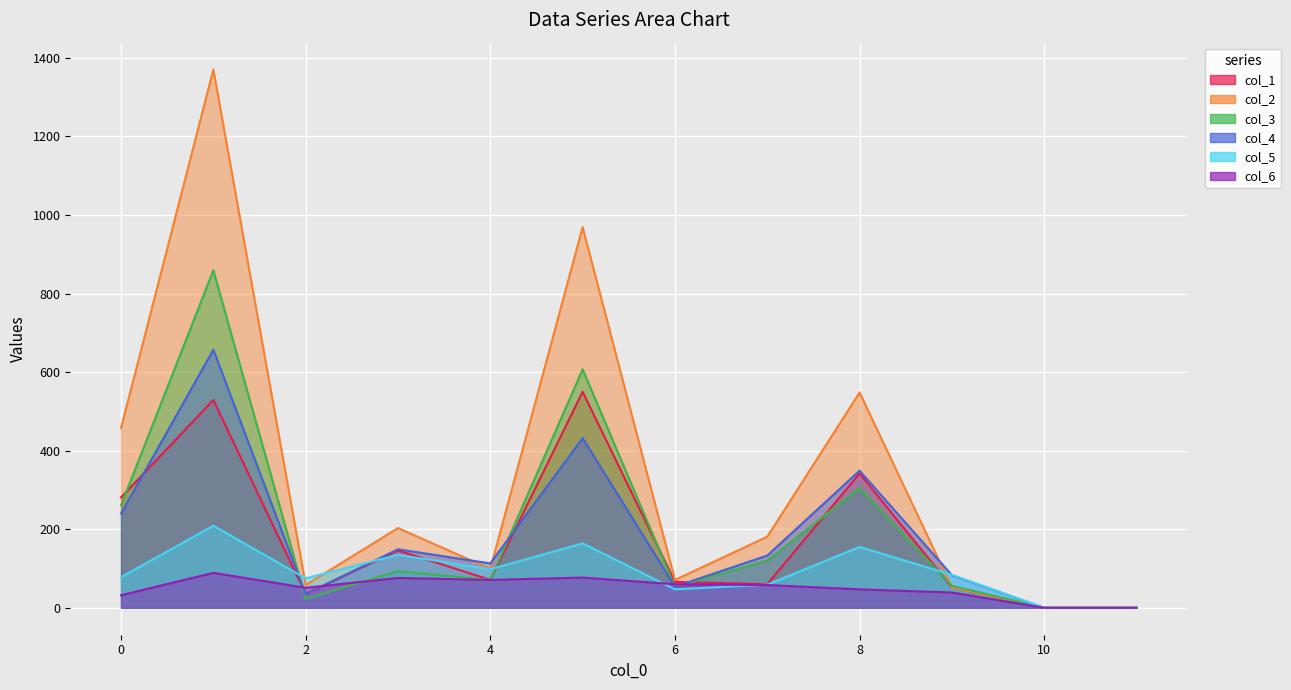

What is the maximum value shown in the chart?

1370